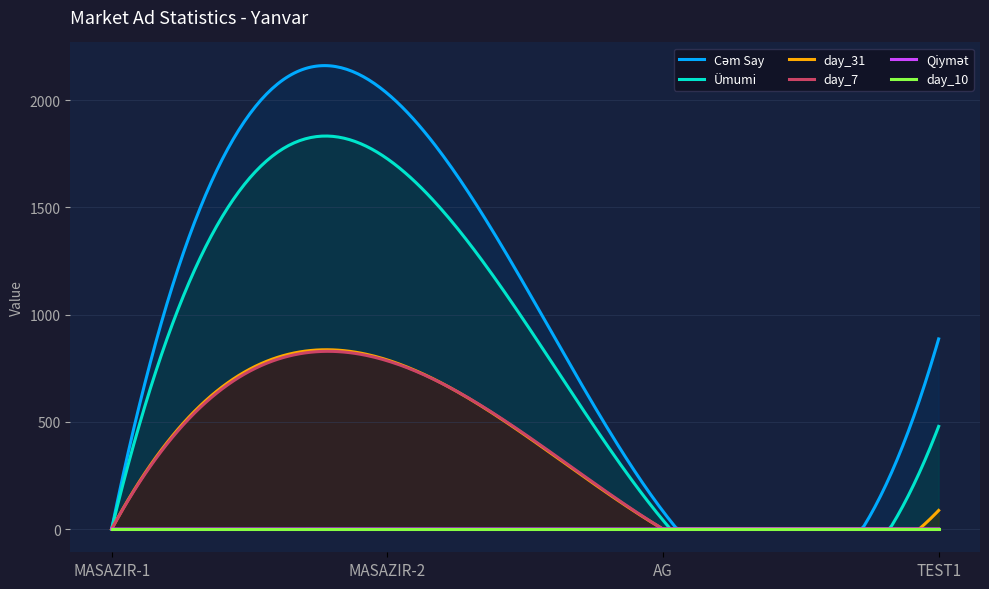

Between which two adjacent categories do day_7 and Qiymət first intersect?

MASAZIR-1 and MASAZIR-2